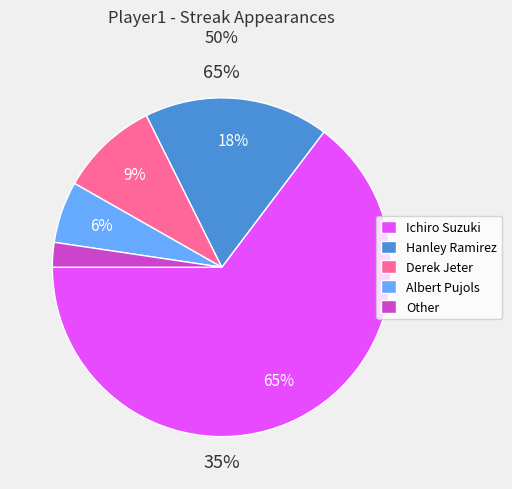

Does any single category account for the majority?

Yes